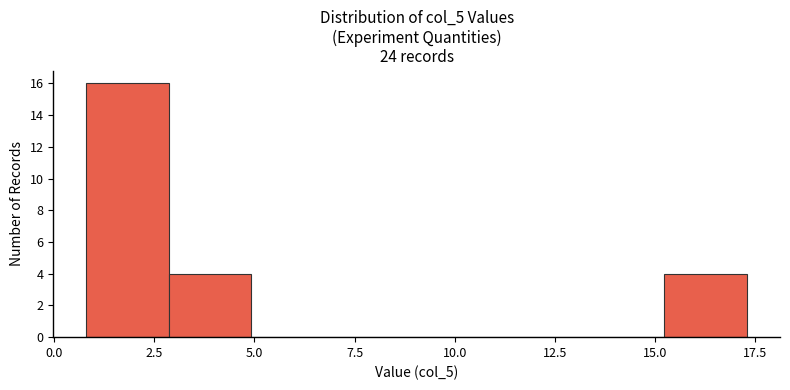

Reading left to right, transcribe this chart: for each bar, give the range it covers on the x-axis and its height. Neither the bar edges nor the heights are printed on the chart, so give them approximately, as read against the axes.

1.0 to 3.0: 16
3.0 to 5.0: 4
5.0 to 7.0: 0
7.0 to 9.0: 0
9.0 to 11.0: 0
11.0 to 13.0: 0
13.0 to 15.0: 0
15.0 to 17.5: 4